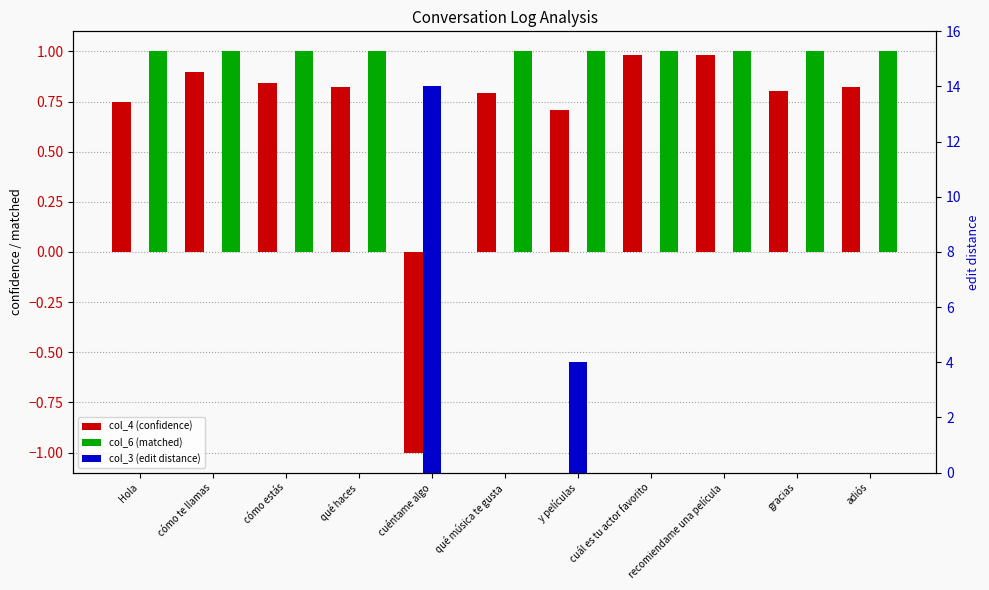

True or false: col_3 (edit distance) has a value of -6.0 at recomiendame una película.

False